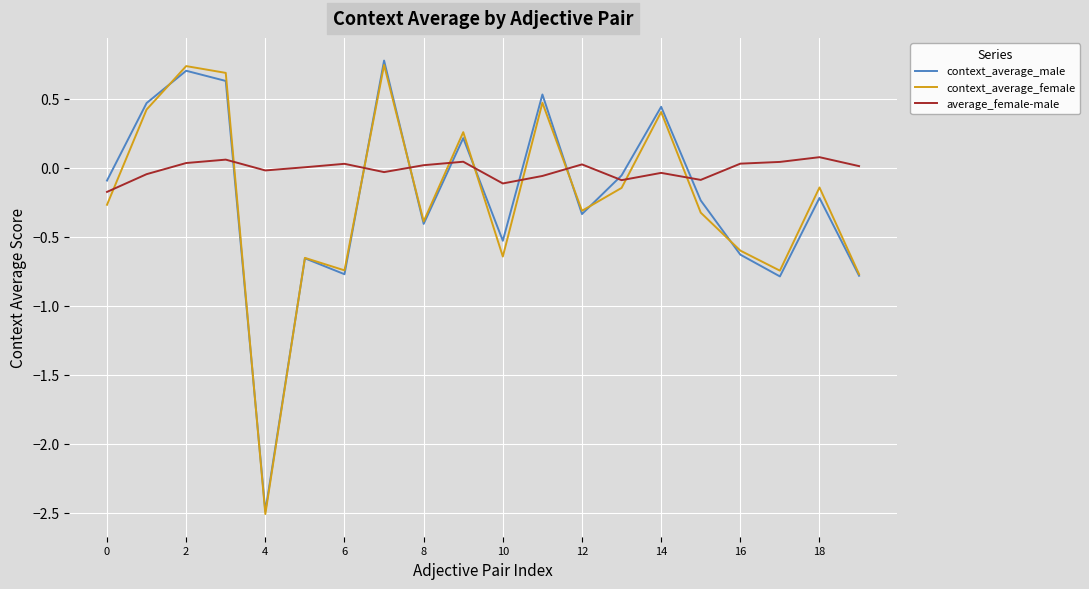

What is the maximum value shown in the chart?

0.8